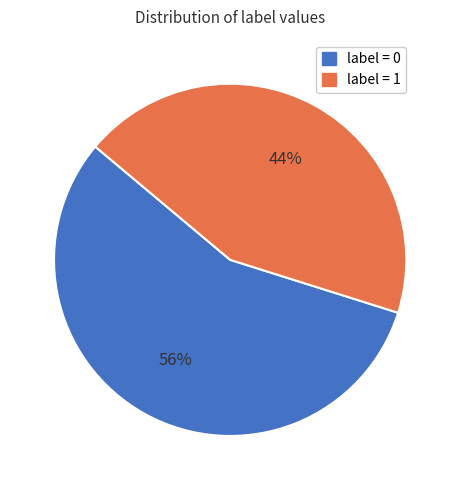

How many segments does this pie chart have?

2